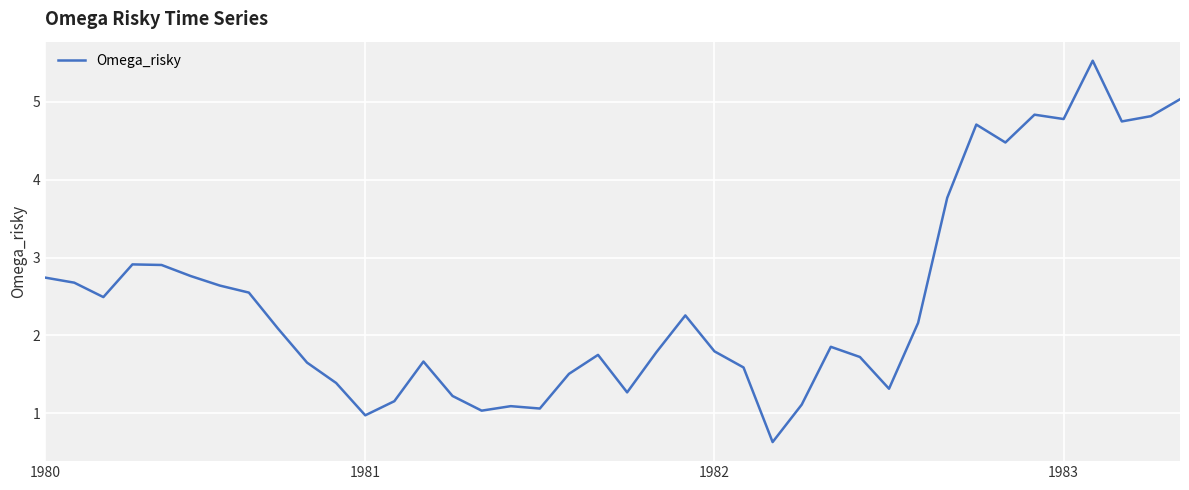

What is the minimum value shown in the chart?

0.6